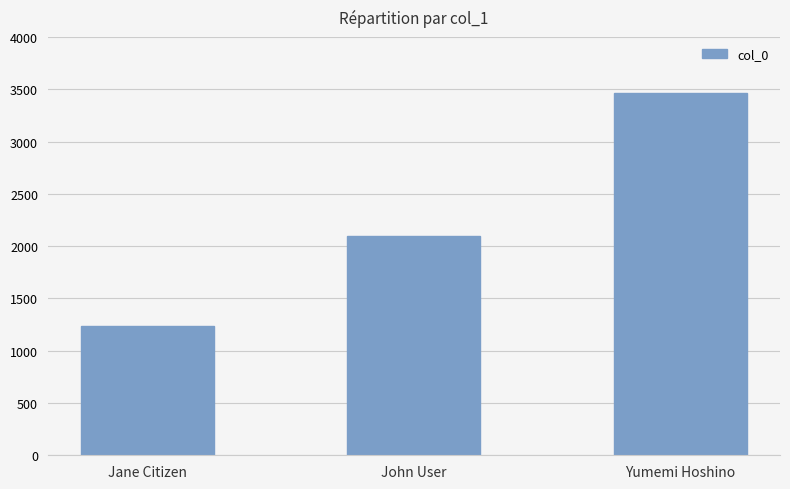

What is the sum of all values?

6798